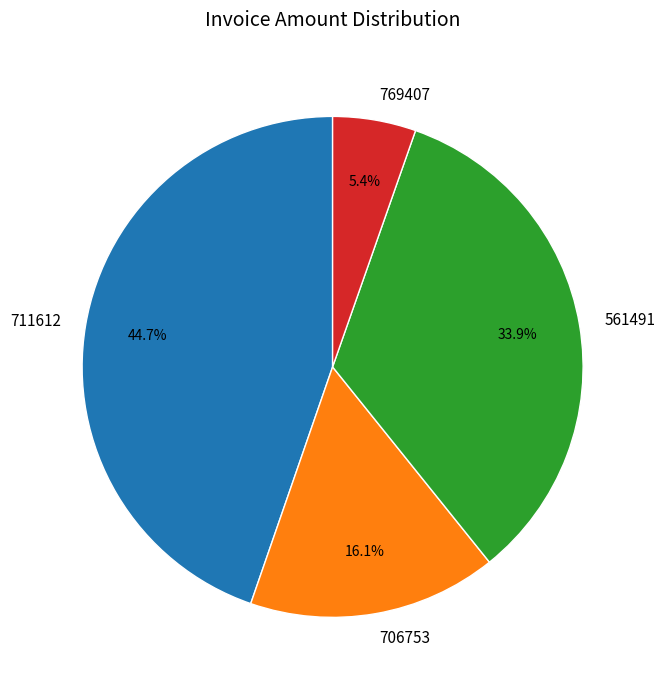

The 706753 slice represents 16% of the pie. True or false?

True